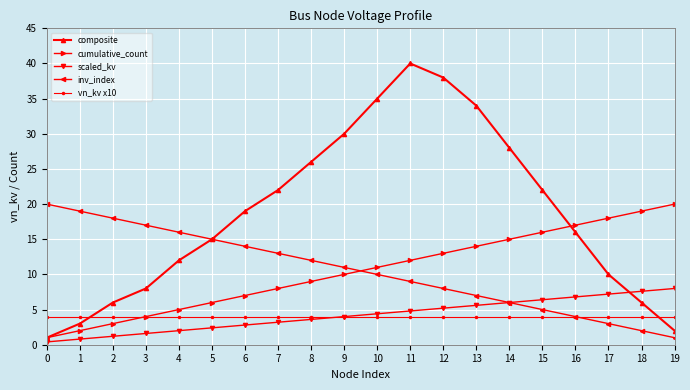

Is it true that inv_index equals 2.6 at 14?

False